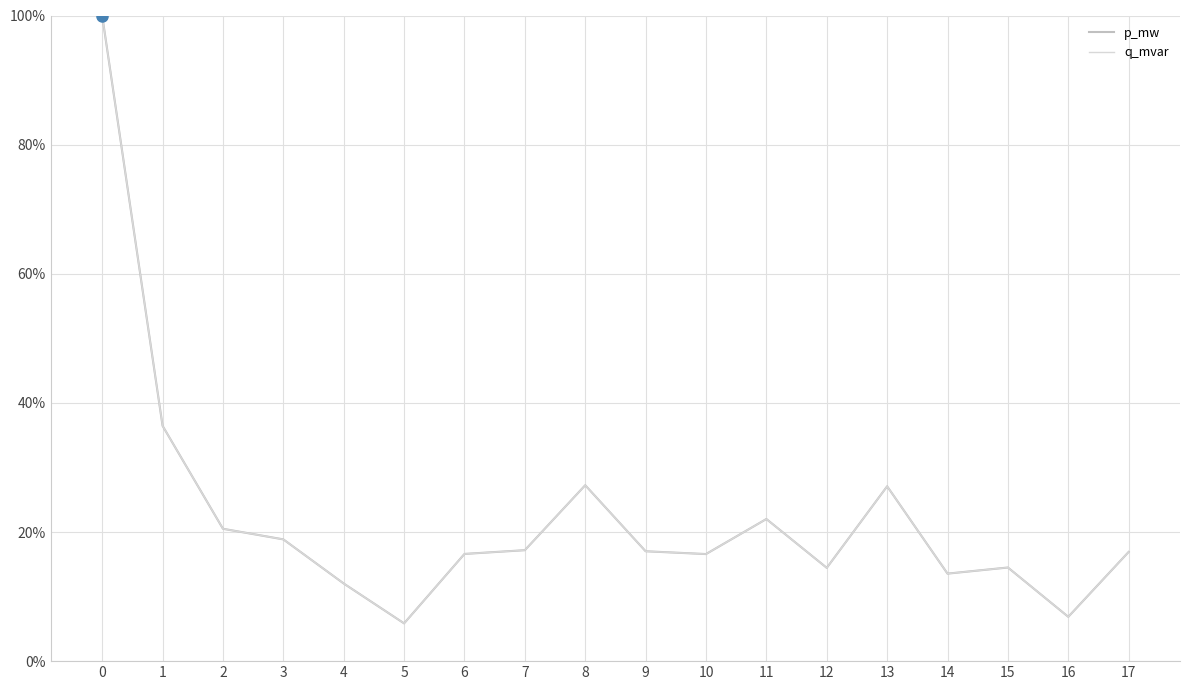

True or false: q_mvar and p_mw intersect in this chart.

True